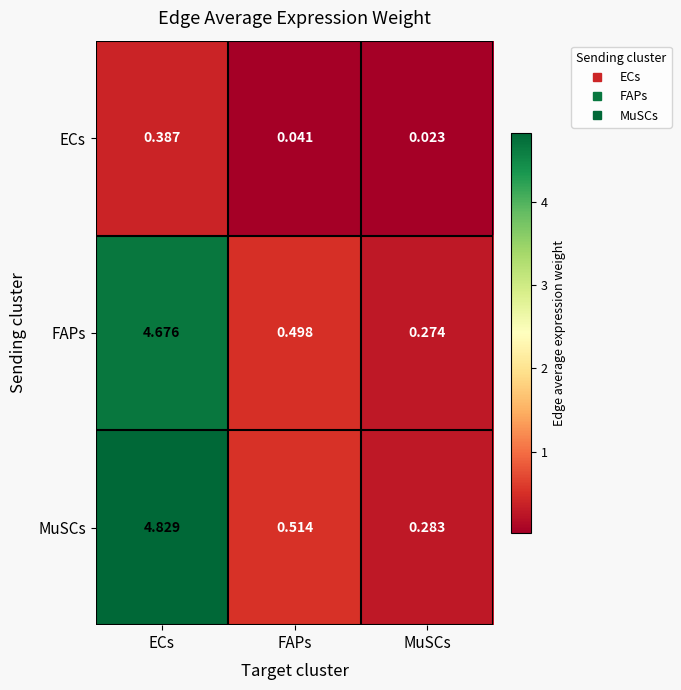

At which label does ECs reach its peak?

ECs